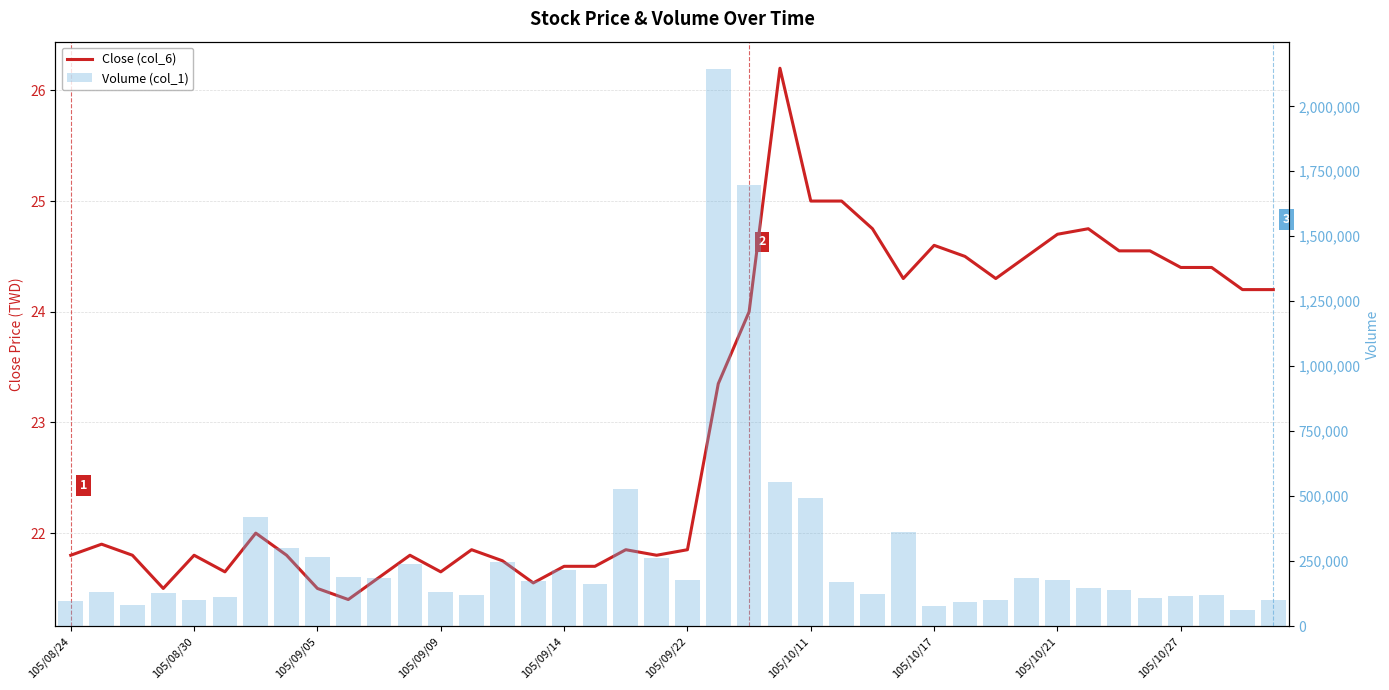

Between 19 and 37, which is larger?

37